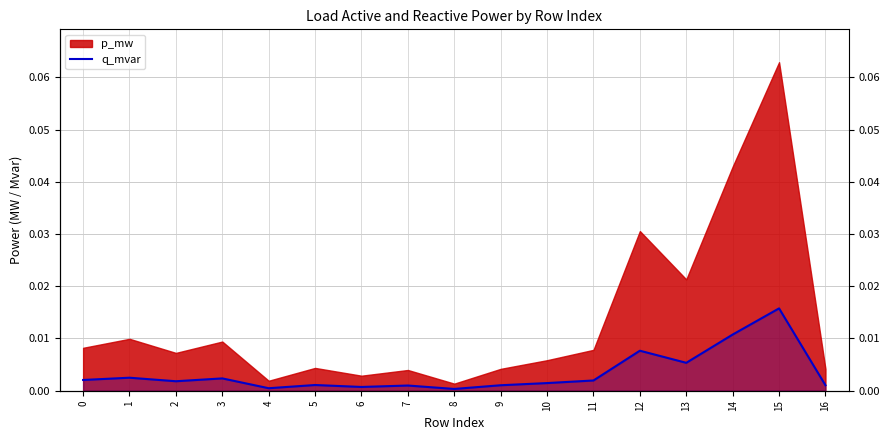

Where is the data nearest to the value 0?

8